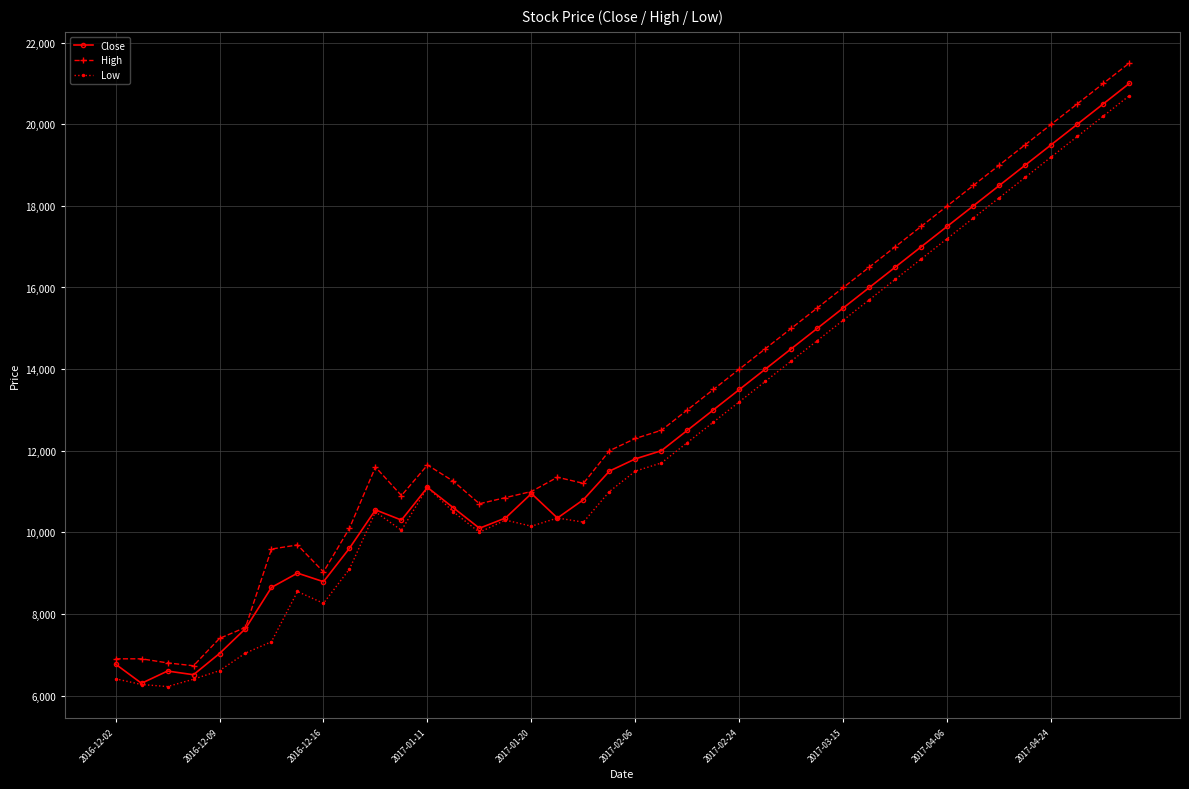

List the series in order of their overall mean, lowest first.

Low, Close, High